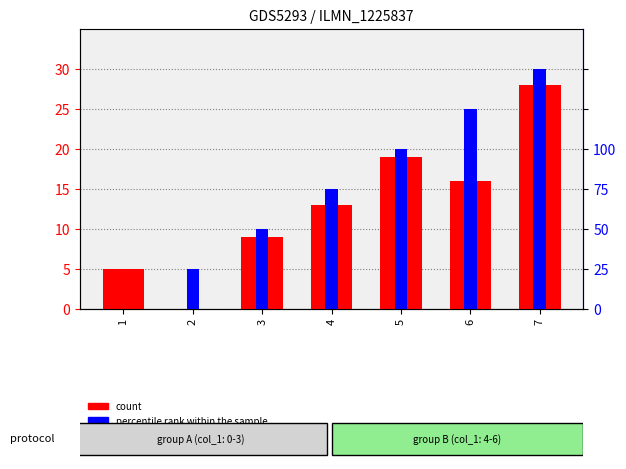

Reading right to left, list all the values displayed in this chart.

count: 7=28	6=16	5=19	4=13	3=9	2=0	1=5
percentile rank within the sample: 7=6	6=5	5=4	4=3	3=2	2=1	1=0